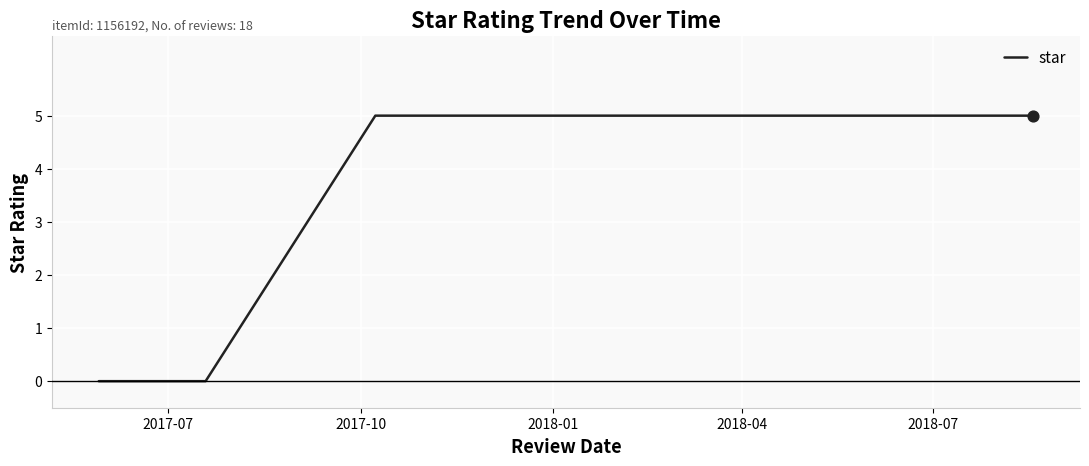

What is the difference between the maximum and minimum values?

5